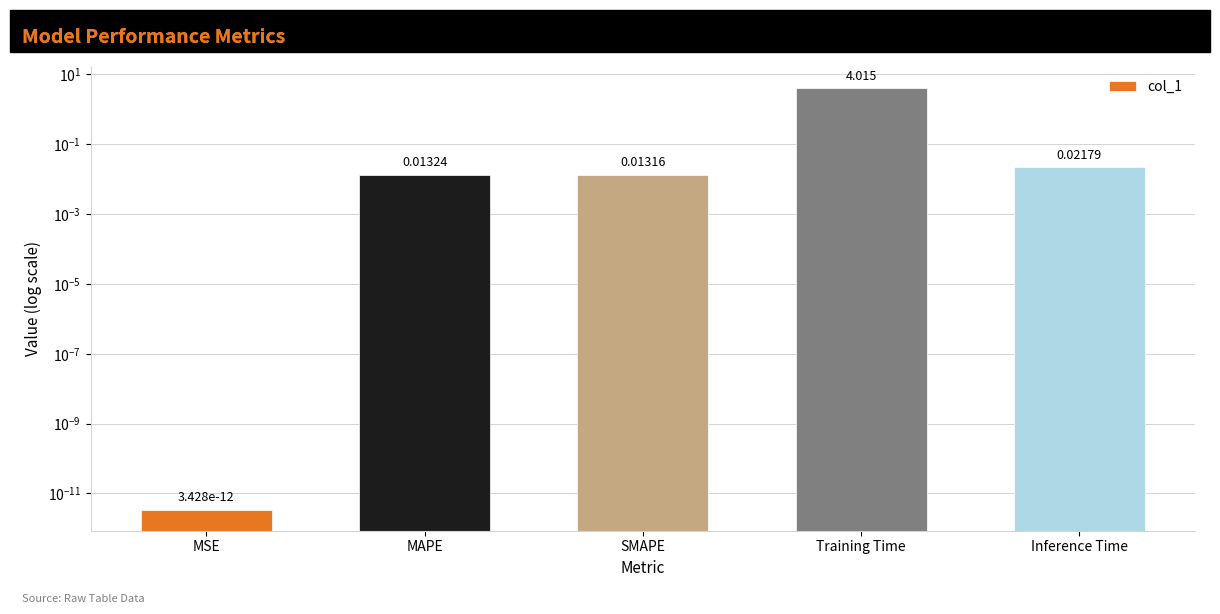

Which category has the lowest value across all series?

MSE